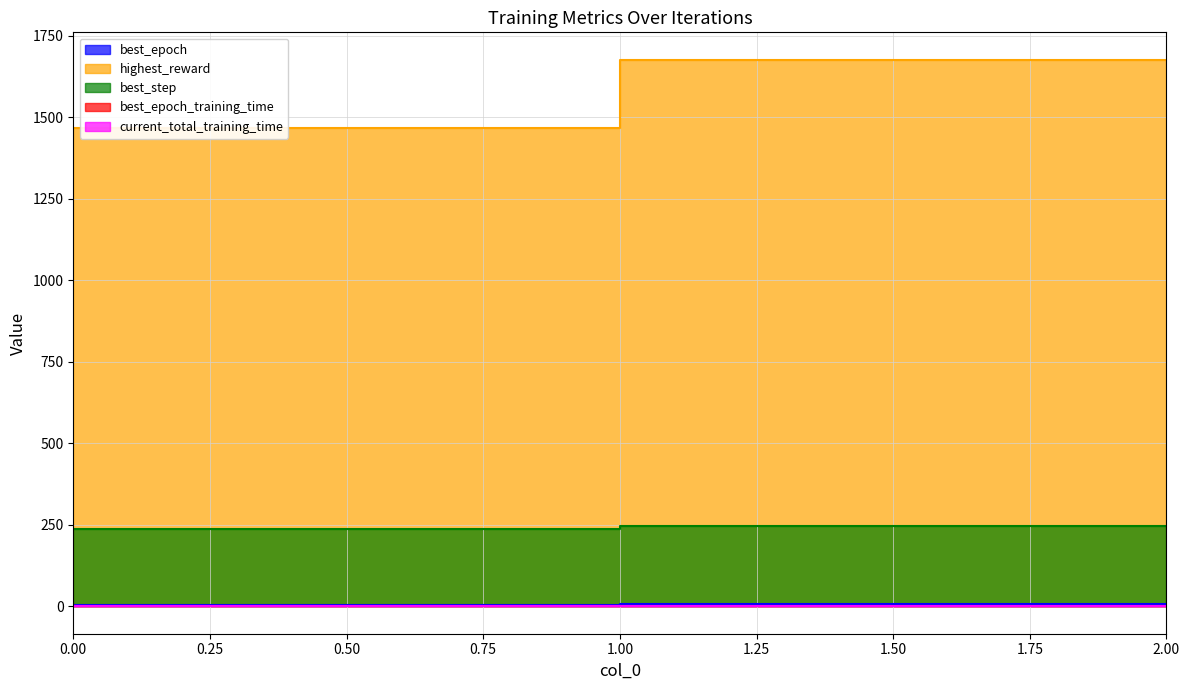

At which category is the sum across all series the highest?

2